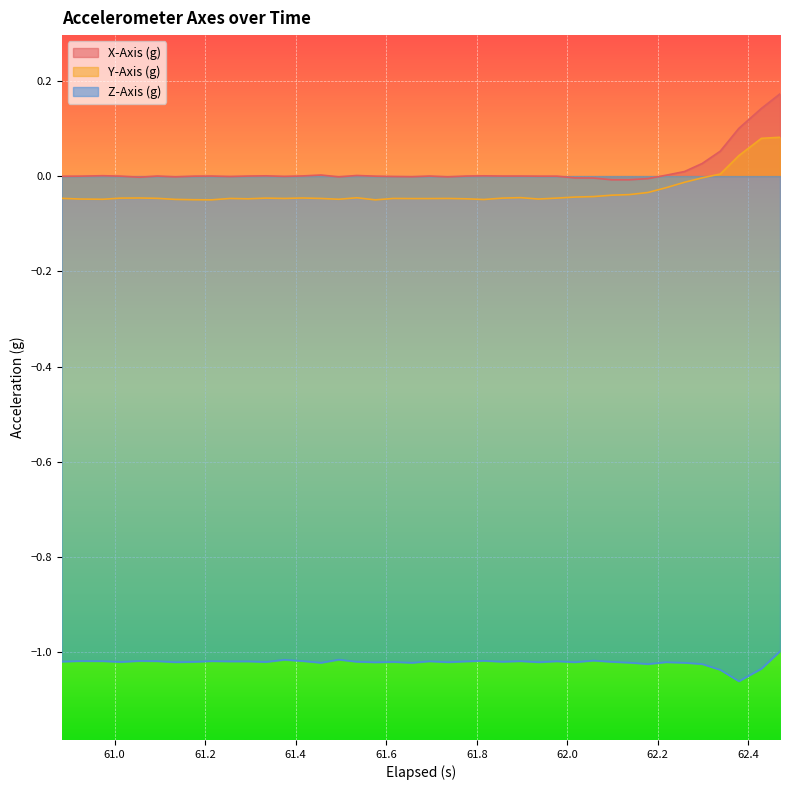

Which series has the largest range (max minus min)?

X-Axis (g)